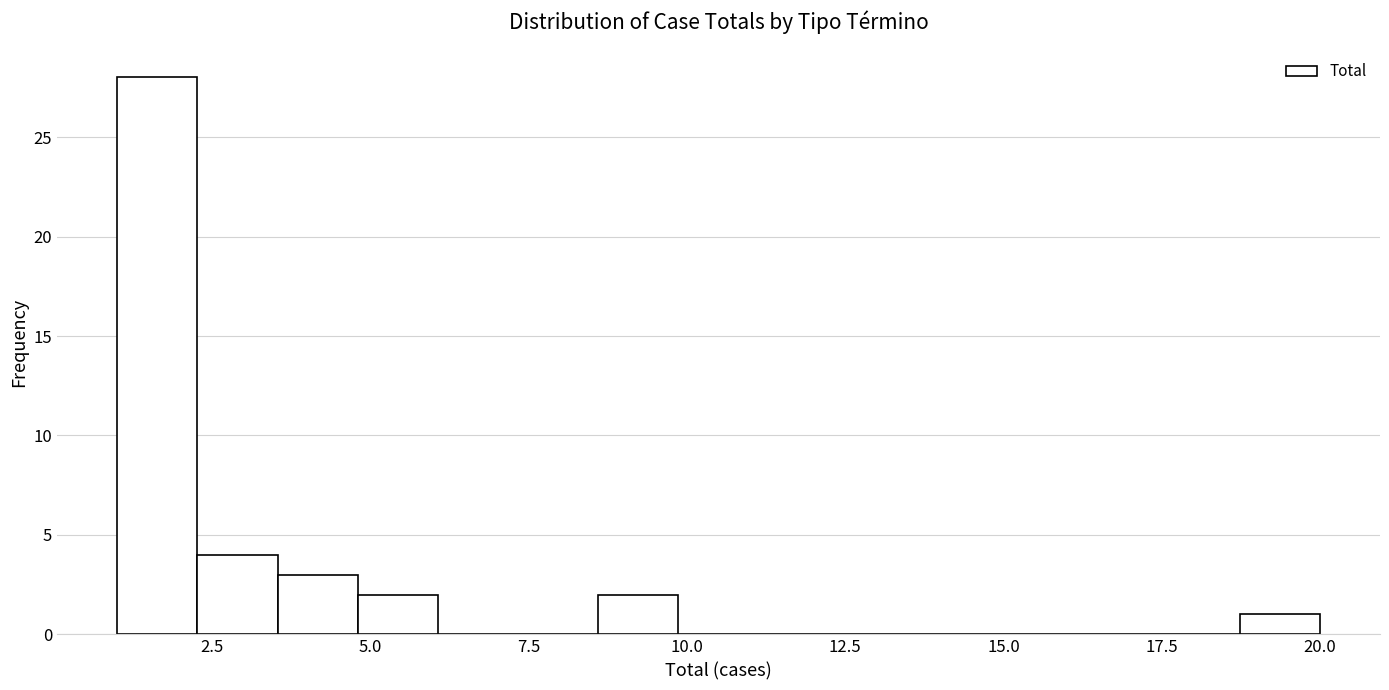

Around what value on the x-axis is the tallest bar? Give the approximate position of its centre, as read against the axis.

1.5